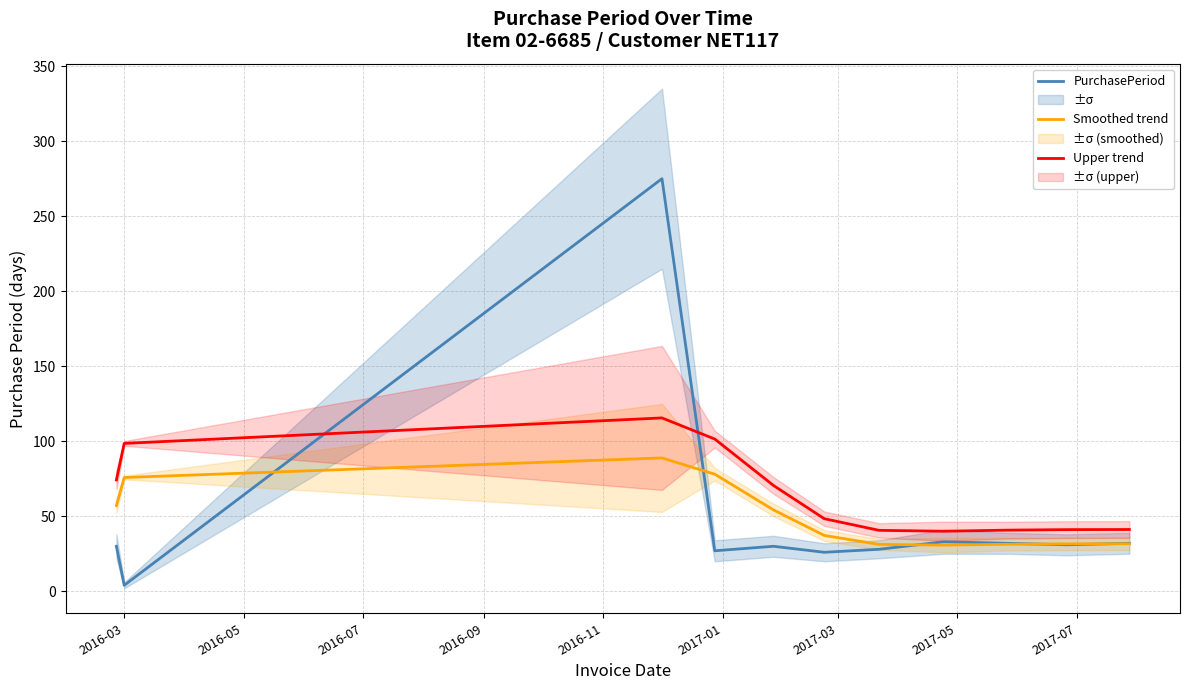

True or false: Upper trend and Smoothed trend intersect in this chart.

False